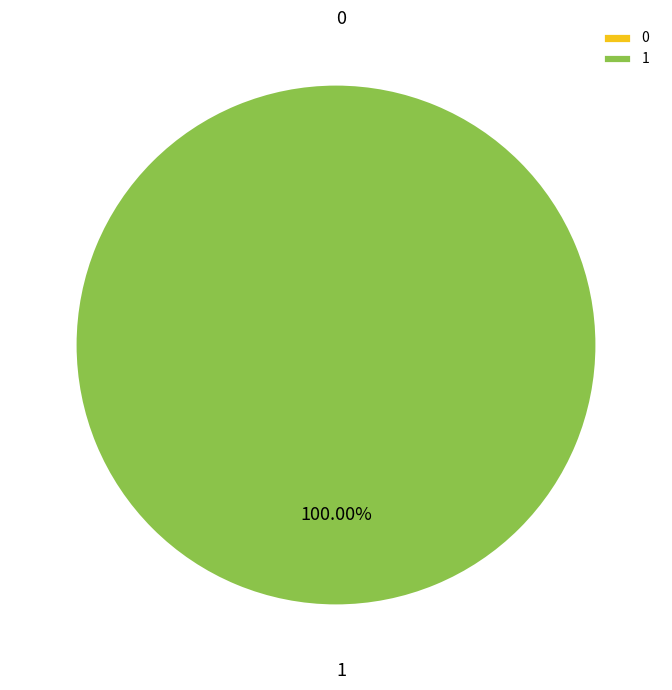

Combined, what portion of the pie is 0 and 1?

100.0%